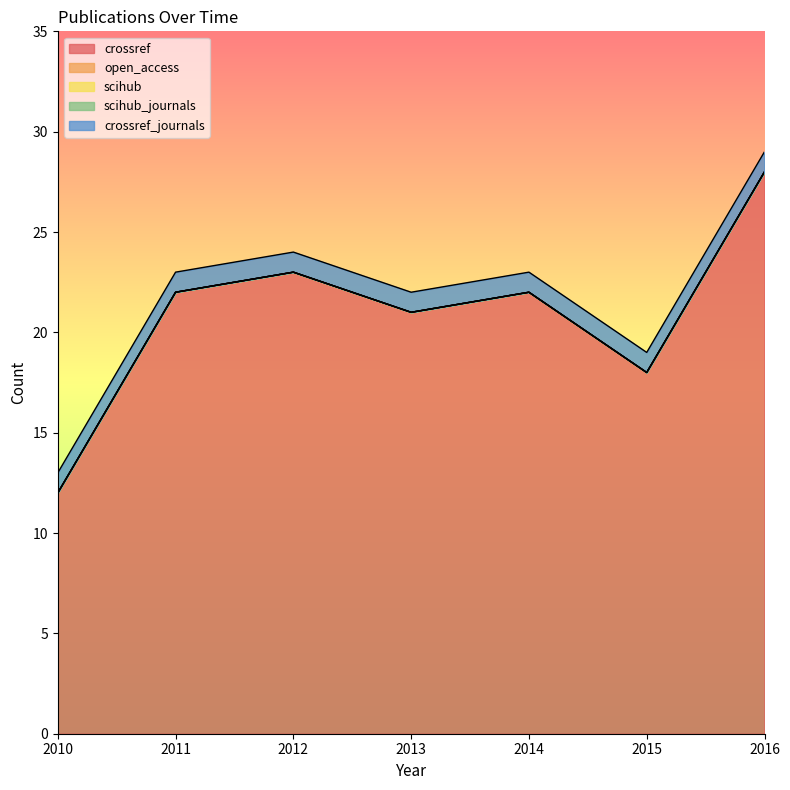

Is the value of scihub at 2013 greater than the value of crossref at 2010?

No